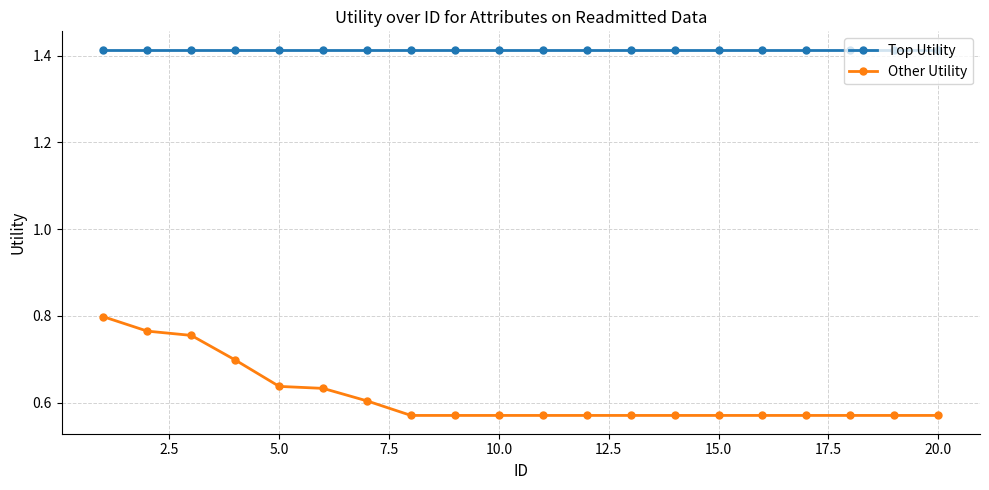

True or false: Other Utility and Top Utility cross at least once.

False